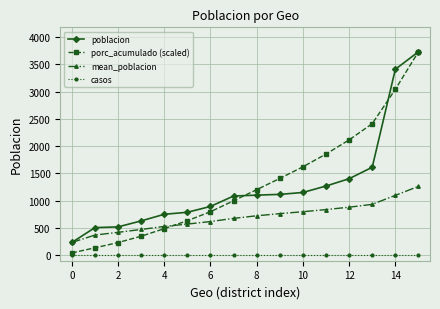

True or false: casos and poblacion cross at least once.

False